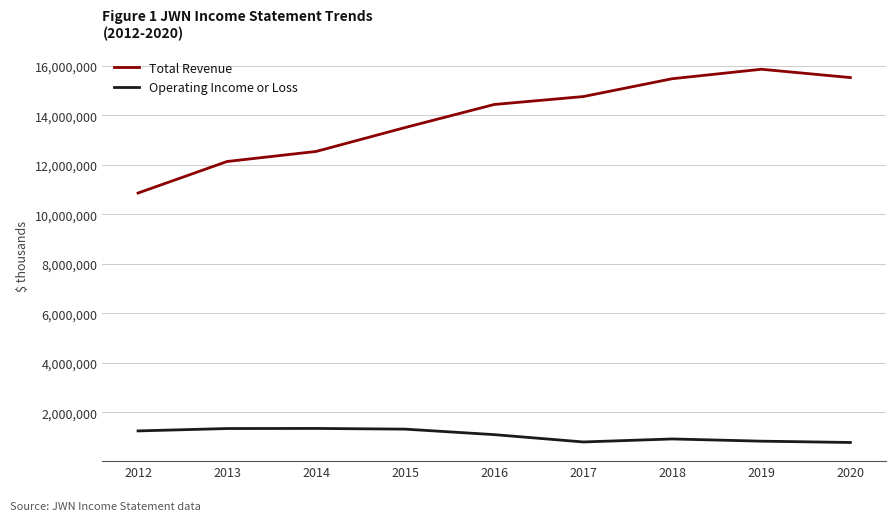

True or false: Total Revenue and Operating Income or Loss cross at least once.

False